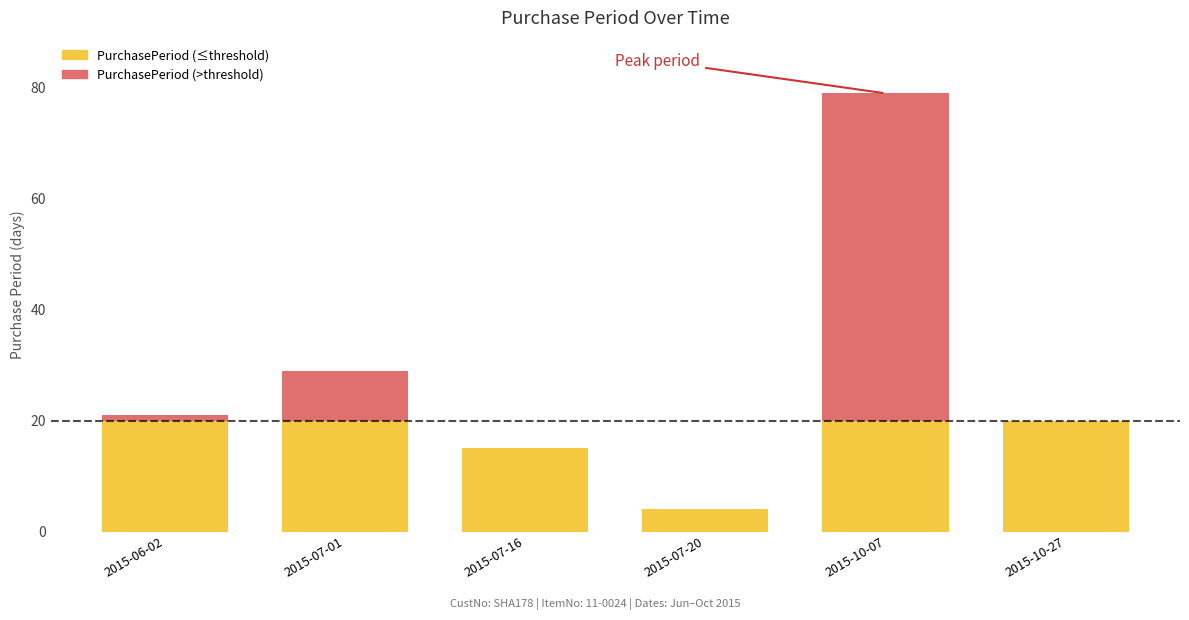

How many bars are there in total?

6